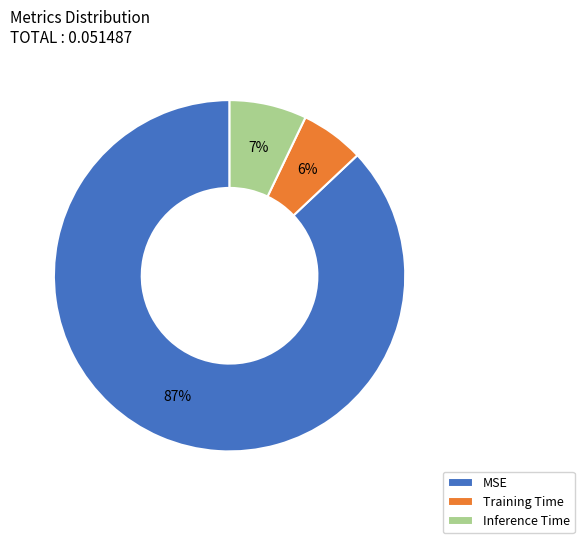

Is it true that Training Time is 14% of the pie?

False